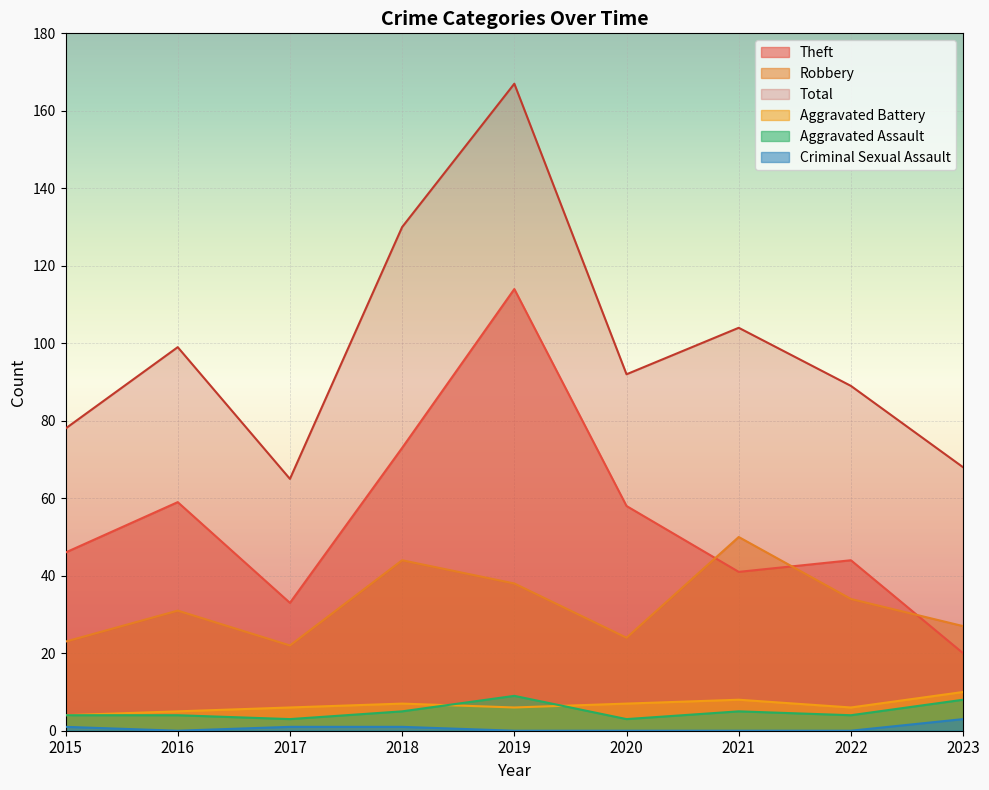

True or false: Aggravated Battery has a value of 6 at 2022.

True